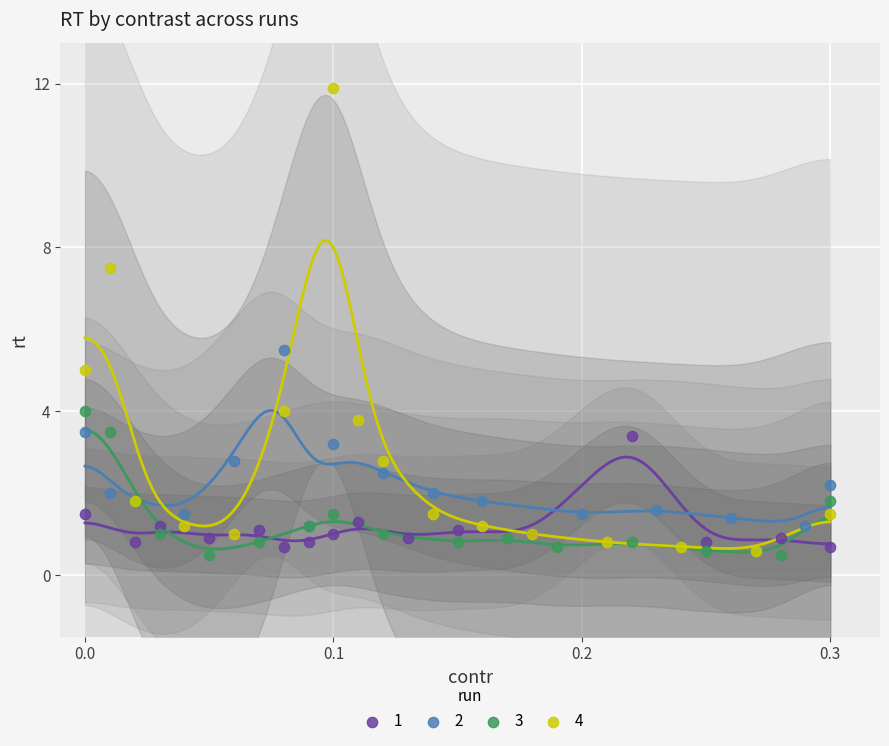

Which series reaches the maximum Y coordinate?

4